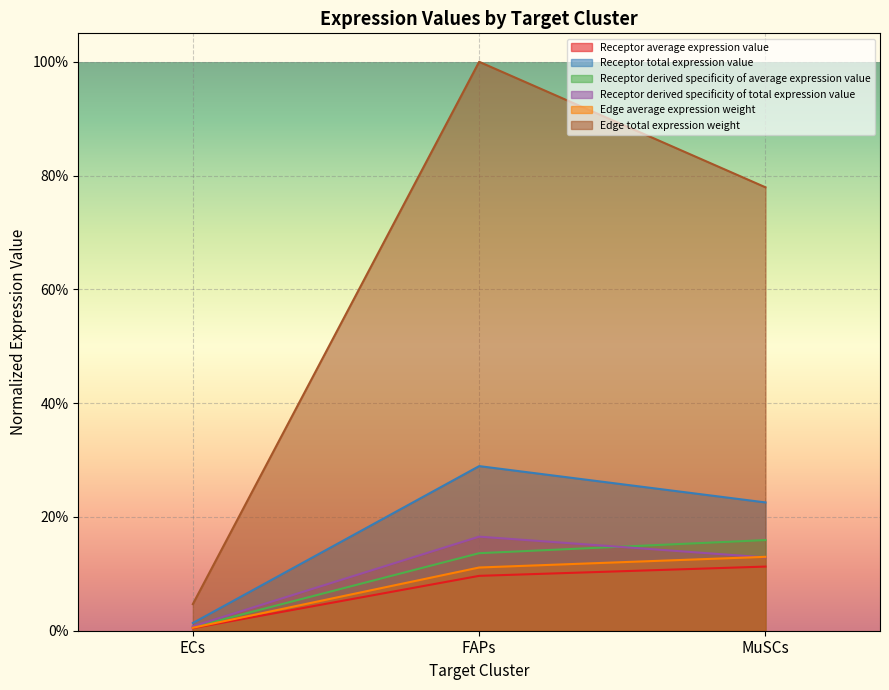

The value of Receptor derived specificity of total expression value at FAPs is 0.1. True or false?

False